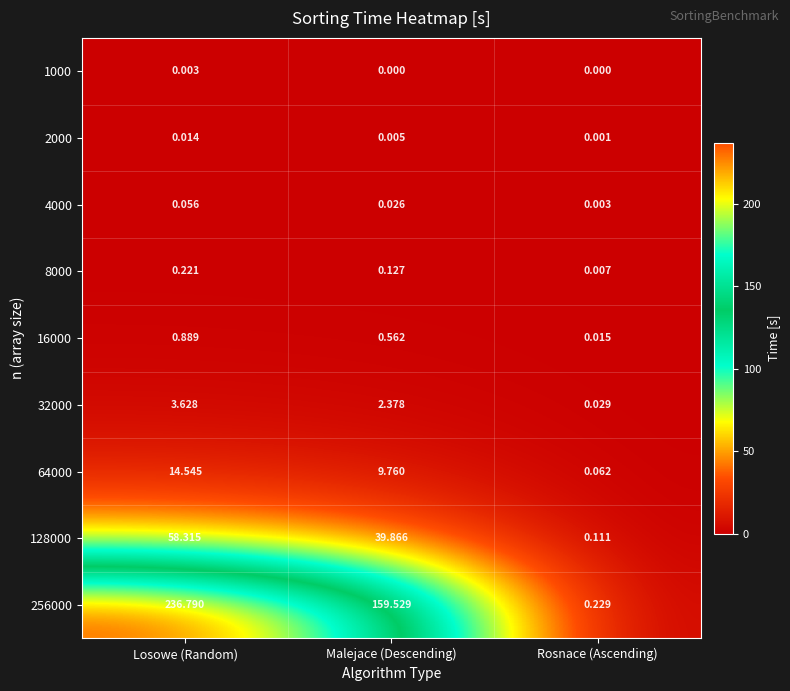

How many categories are shown in the chart?

3